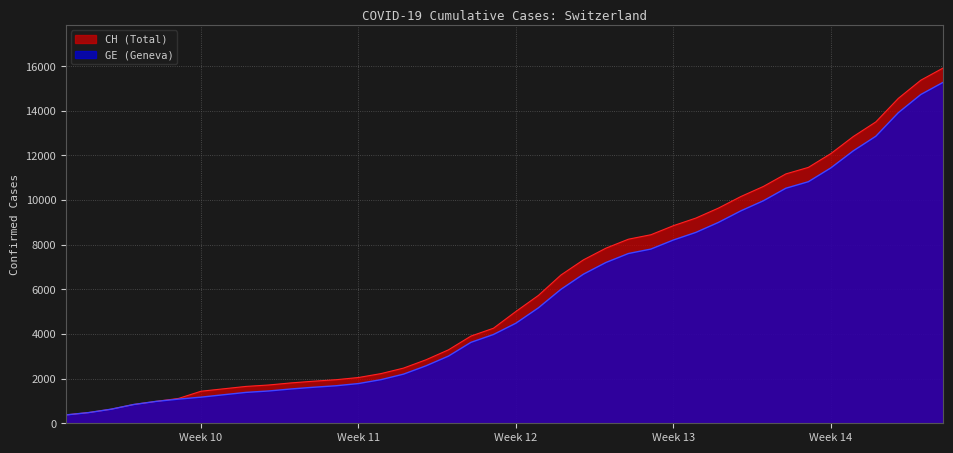

What is the maximum value for CH?

15926